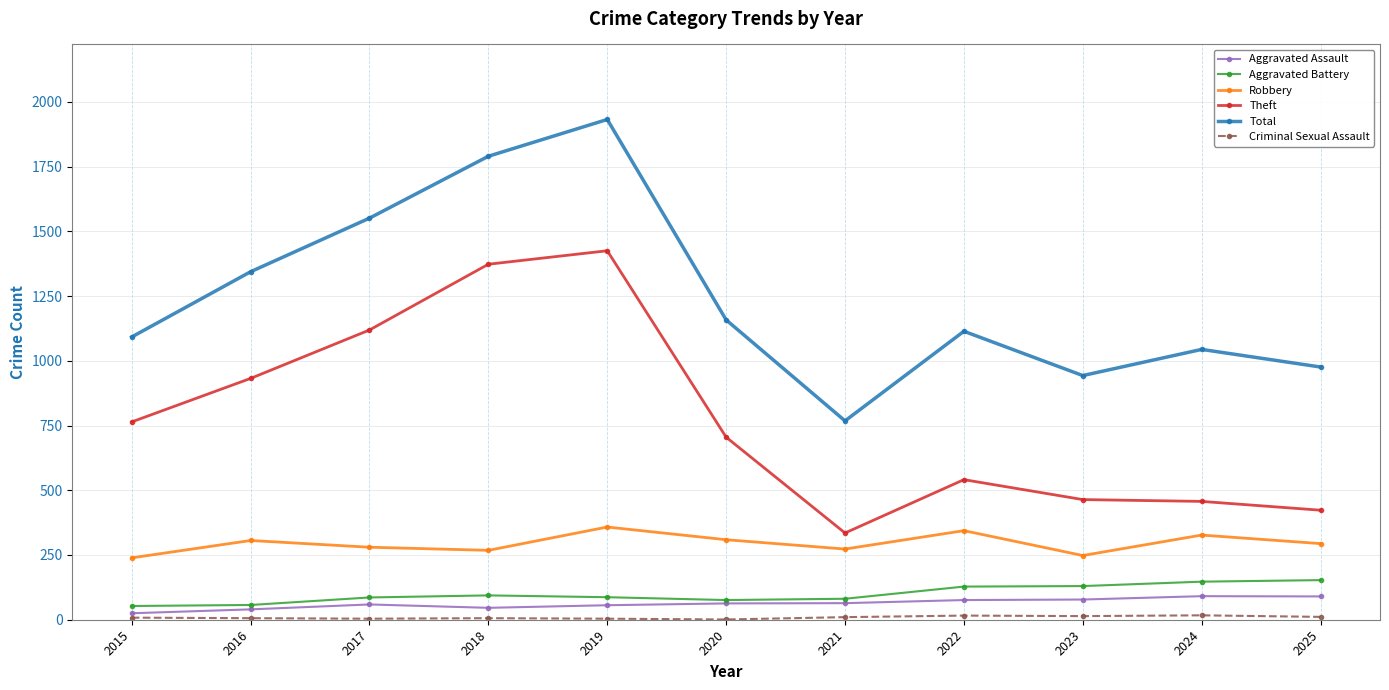

What value does the Theft series have at 2023, to the nearest 50?

450